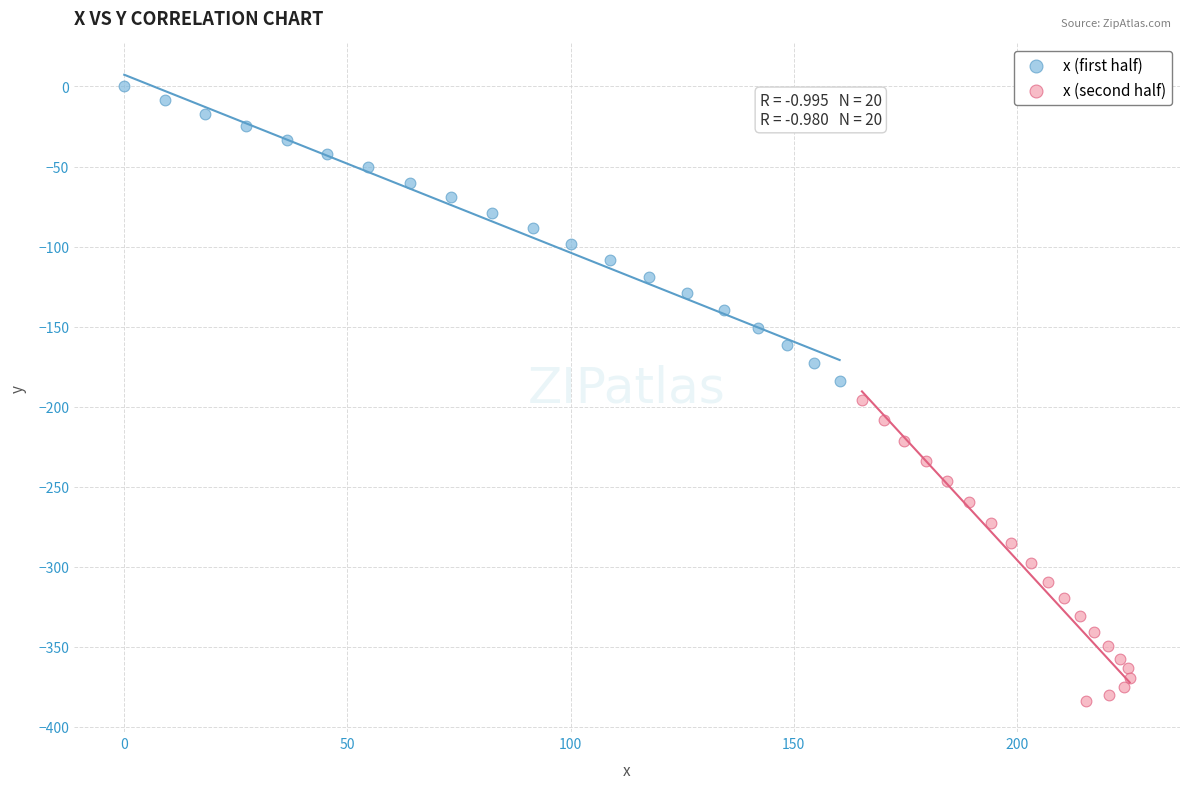

Which series has the widest spread of Y values?

x (second half)